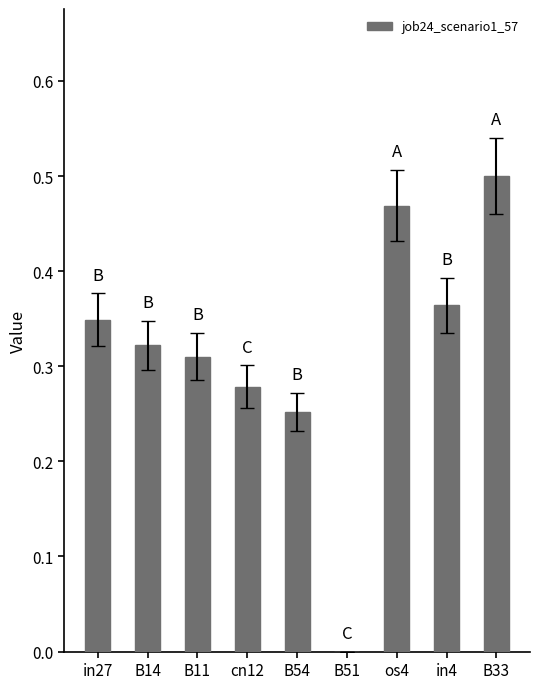

What is the sum of all values?

2.8